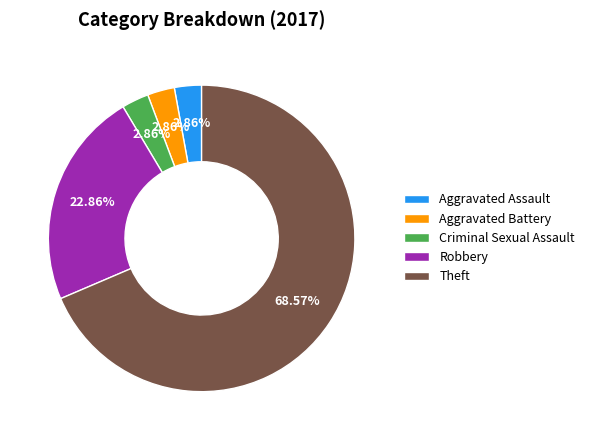

Does any single category account for the majority?

Yes